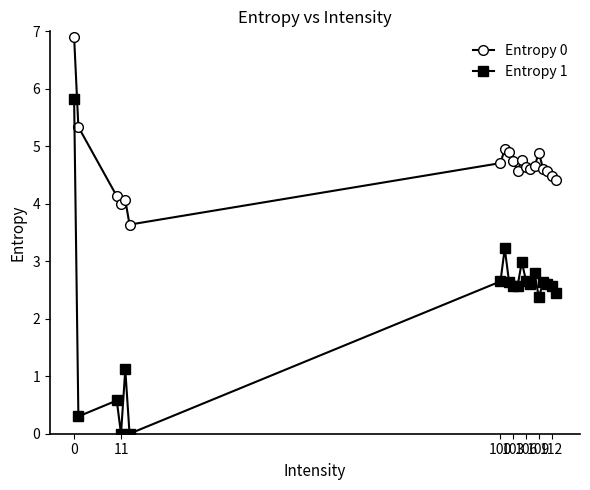

Which series has the largest total across all categories?

Entropy 0